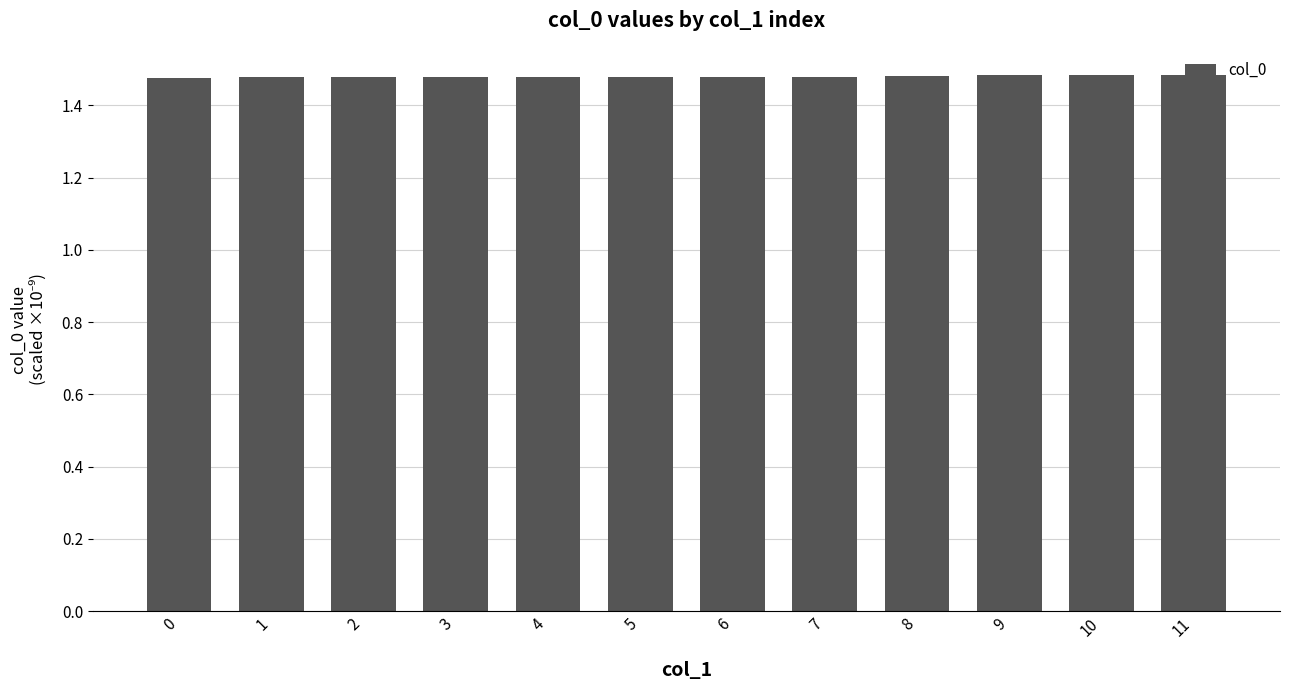

The value at 3 is 1.5. True or false?

True